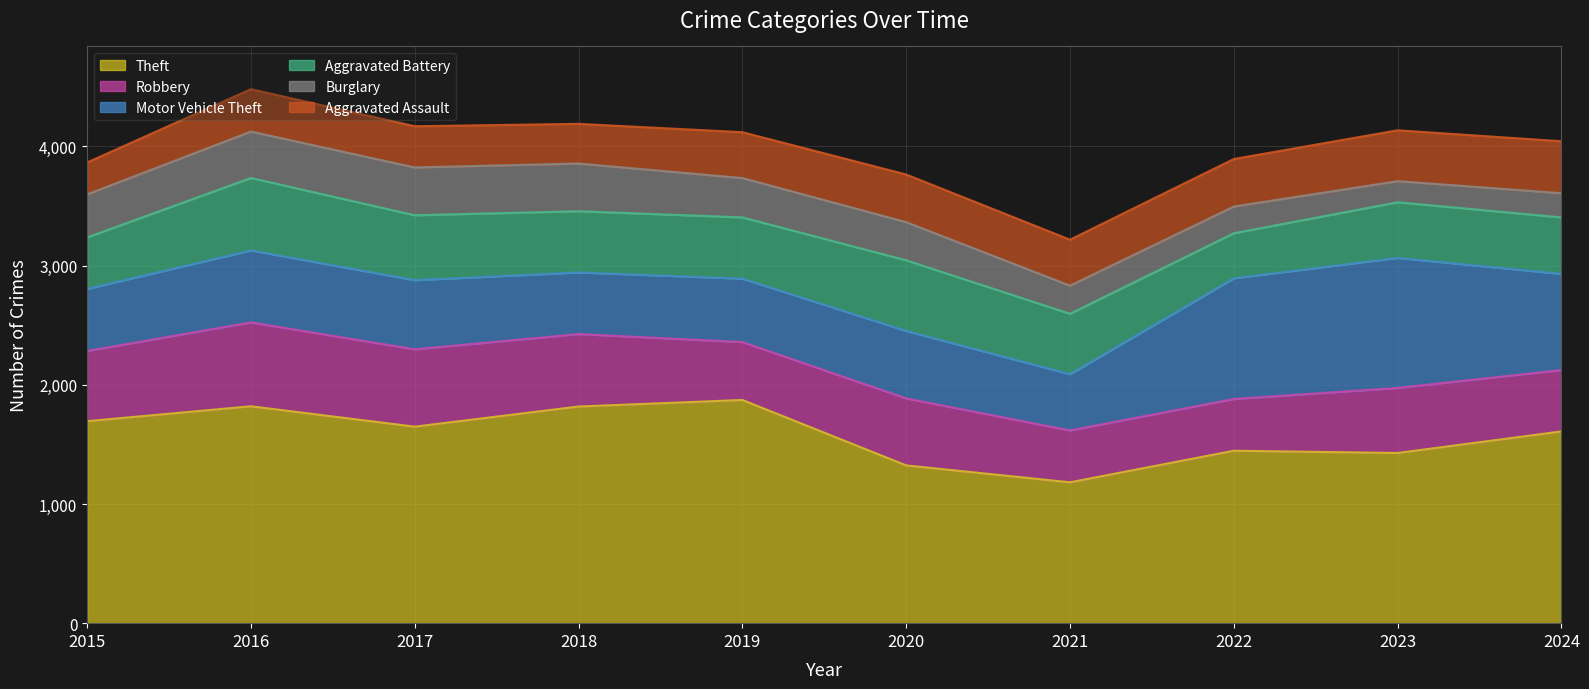

Is it true that Robbery equals 987 at 2017?

False